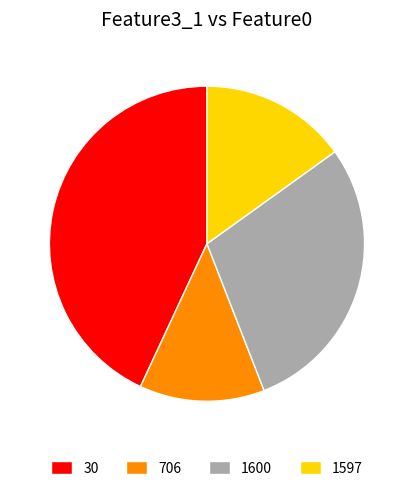

How many slices are in this pie chart?

4